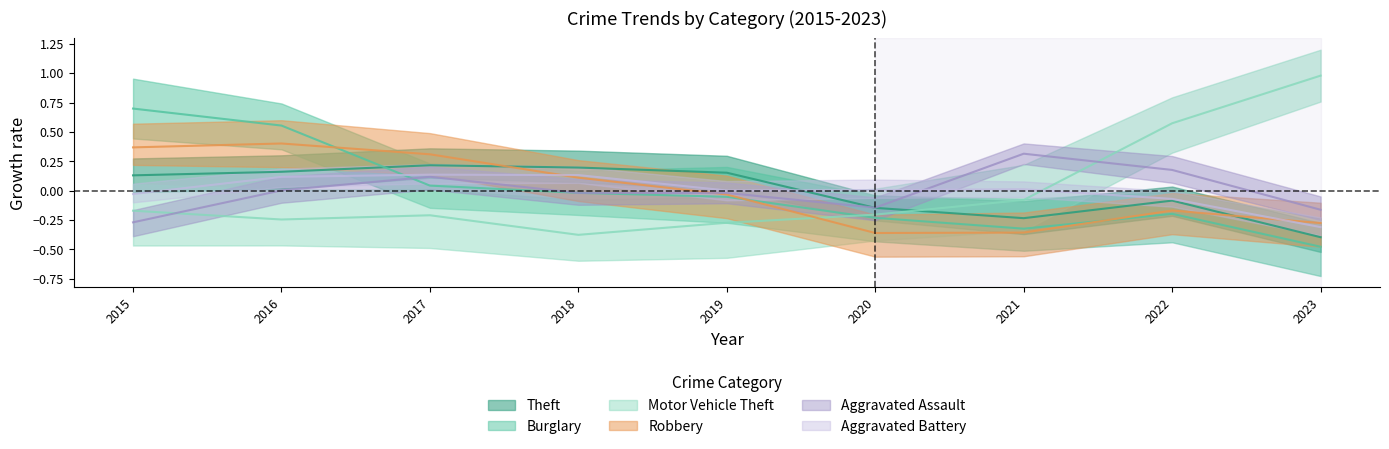

At how many categories does at least one series exceed 0?

9